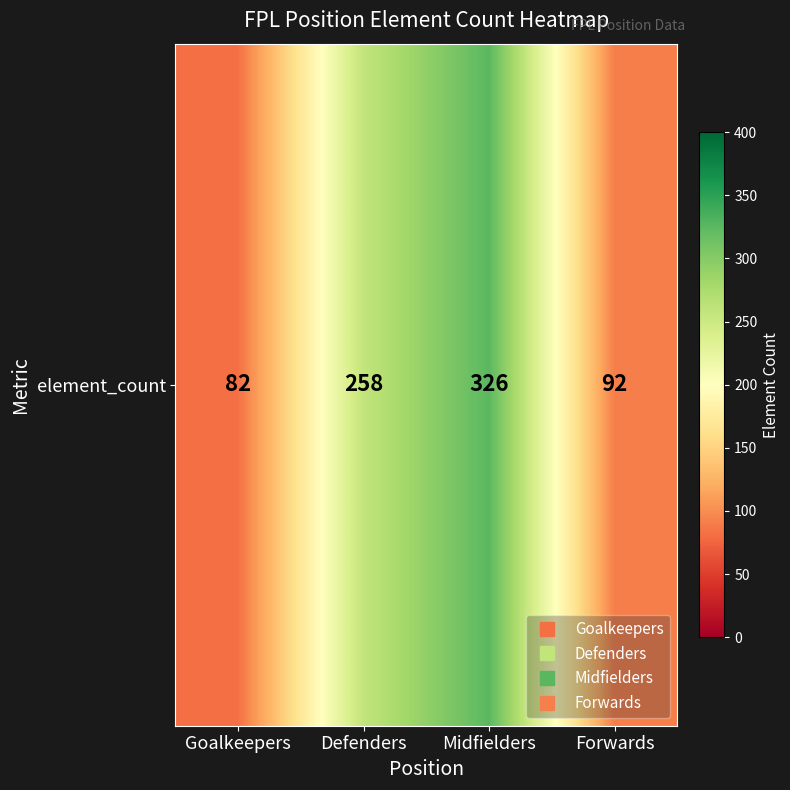

What is the difference between the values at Goalkeepers and Midfielders?

244